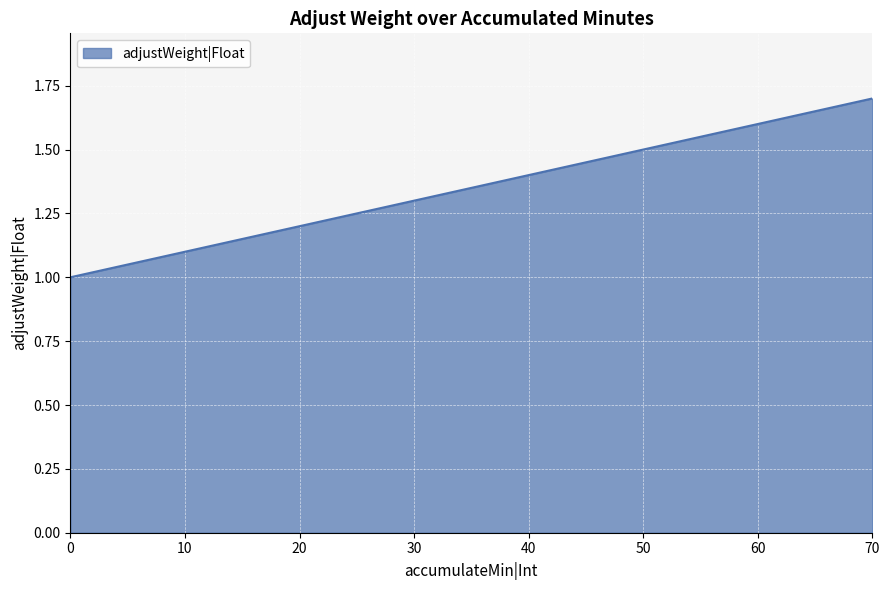

List the labels in order of value, largest first.

70, 60, 50, 40, 30, 20, 10, 0